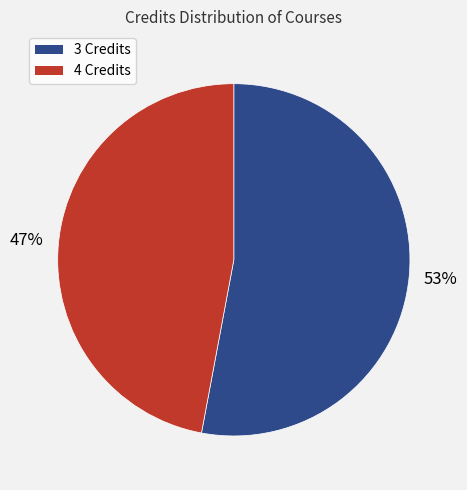

Does any single category account for the majority?

Yes